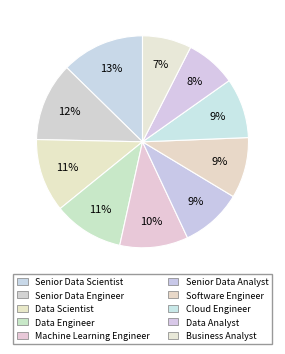

Count the number of slices in the pie.

10